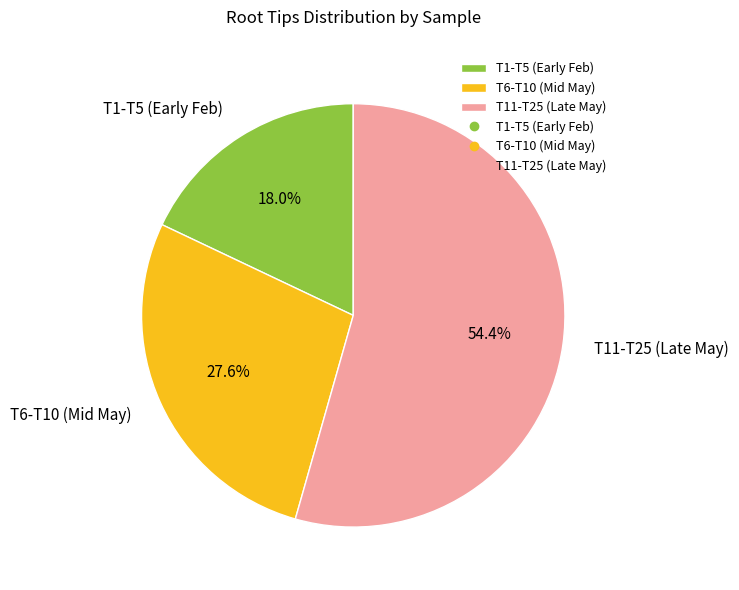

Which has a higher value, T1-T5 (Early Feb) or T6-T10 (Mid May)?

T6-T10 (Mid May)